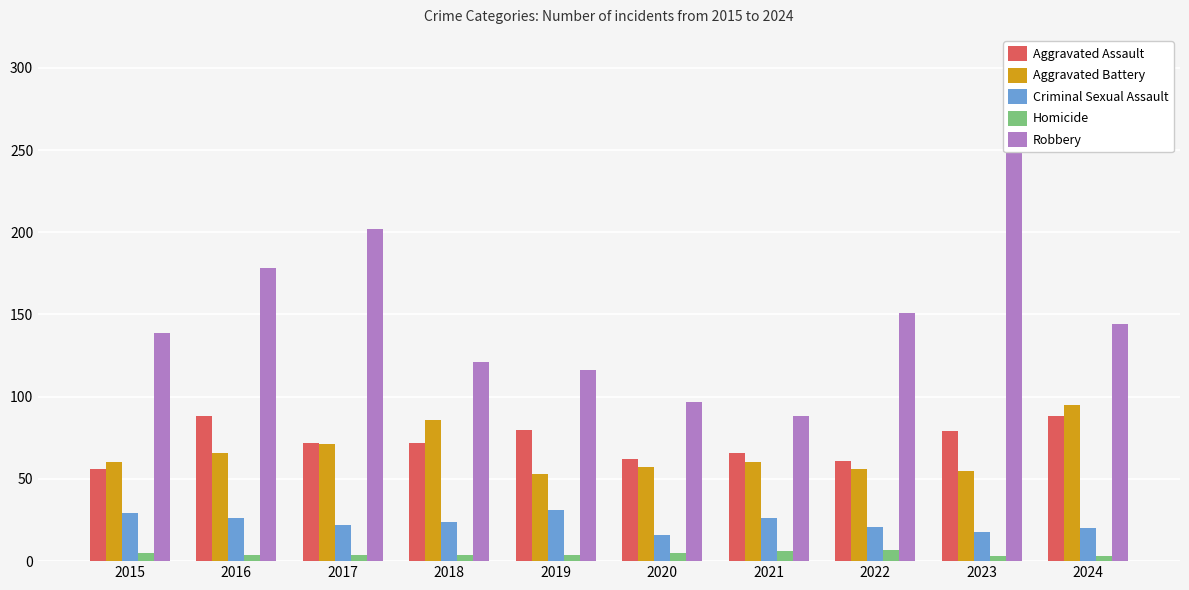

Which series has the largest range (max minus min)?

Robbery